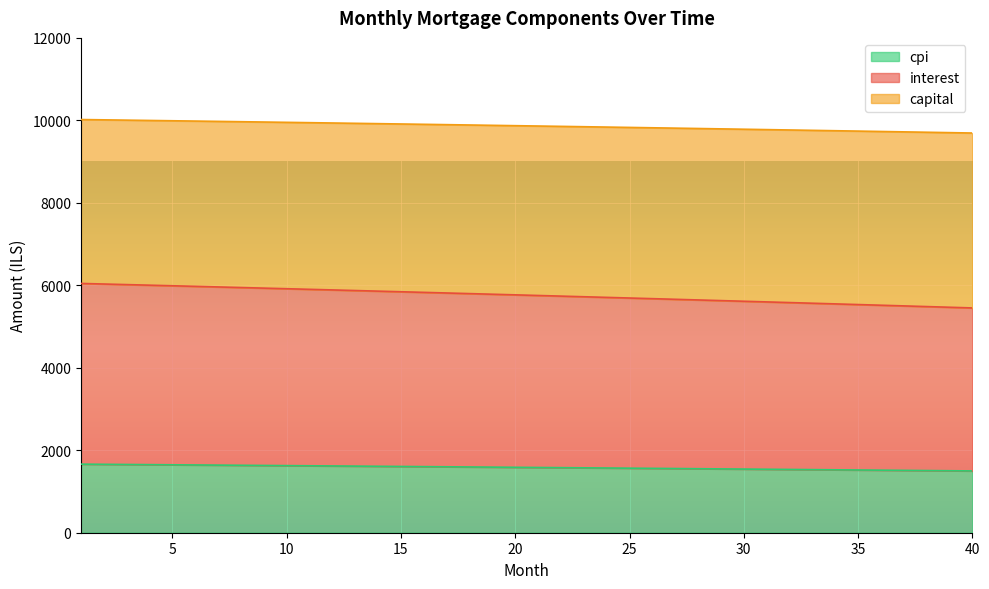

The value of interest at 27 is 5660.6. True or false?

True